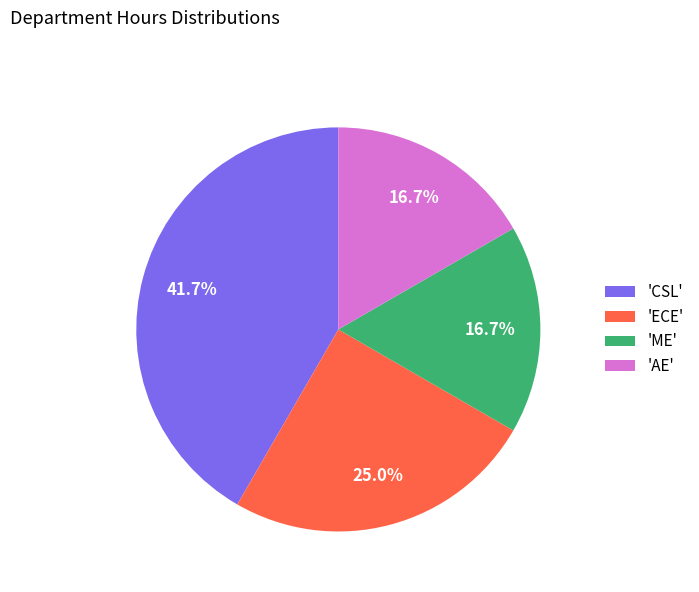

Does any single category account for the majority?

No